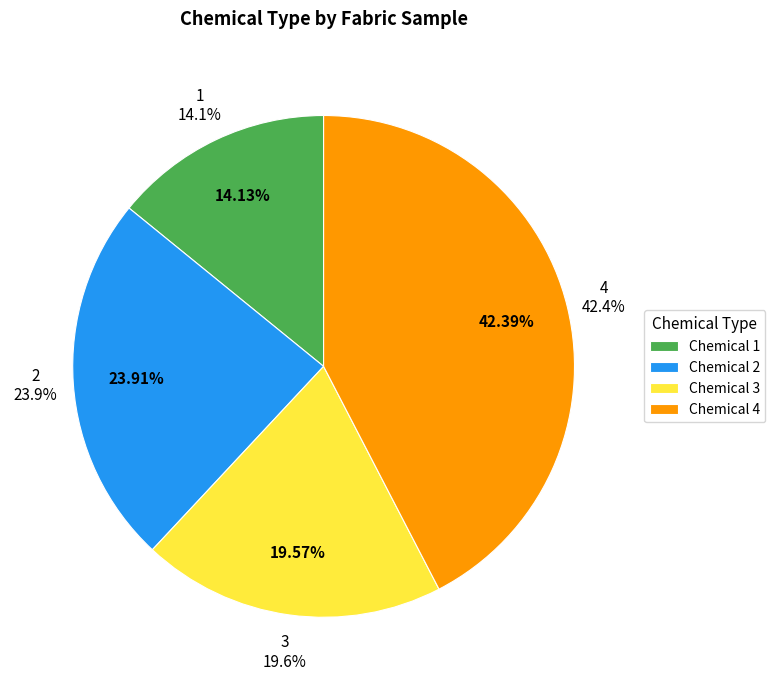

Combined, do 2 and 4 account for over 50%?

Yes